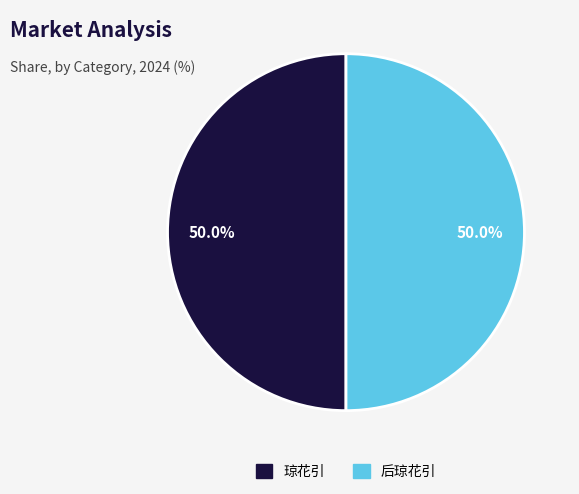

Approximately how many times larger is the value at 后琼花引 compared to 琼花引?

1.0